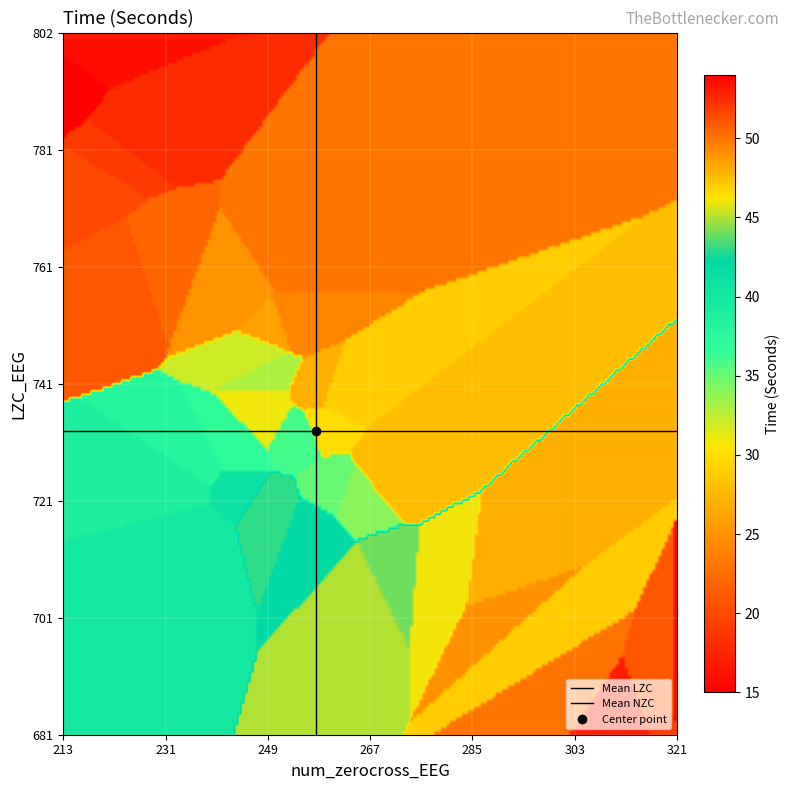

Reading left to right, list all the values displayed in this chart.

LZC_EEG: LZC_EEG=793	num_zerocross_EEG=800	Time_Seconds=802	3=785	4=781	5=776	6=762	7=763	8=763	9=752	10=757	11=751	12=740	13=727	14=739	15=735	16=736	17=746	18=744	19=722	20=723	21=733	22=730	23=727	24=724	25=716	26=723	27=716	28=719	29=708	30=707	31=707	32=695	33=706	34=703	35=690	36=684	37=683	38=681	39=684
num_zerocross_EEG: LZC_EEG=213	num_zerocross_EEG=218	Time_Seconds=218	3=224	4=221	5=218	6=225	7=228	8=253	9=253	10=244	11=250	12=258	13=270	14=261	15=259	16=249	17=248	18=249	19=264	20=261	21=254	22=243	23=237	24=235	25=237	26=243	27=257	28=249	29=269	30=267	31=281	32=296	33=288	34=289	35=299	36=320	37=320	38=312	39=321
Time_Seconds: LZC_EEG=15	num_zerocross_EEG=16	Time_Seconds=17	3=18	4=19	5=20	6=21	7=22	8=23	9=24	10=25	11=26	12=27	13=28	14=29	15=30	16=31	17=32	18=33	19=34	20=35	21=36	22=37	23=38	24=39	25=40	26=41	27=42	28=43	29=44	30=45	31=46	32=47	33=48	34=49	35=50	36=51	37=52	38=53	39=54